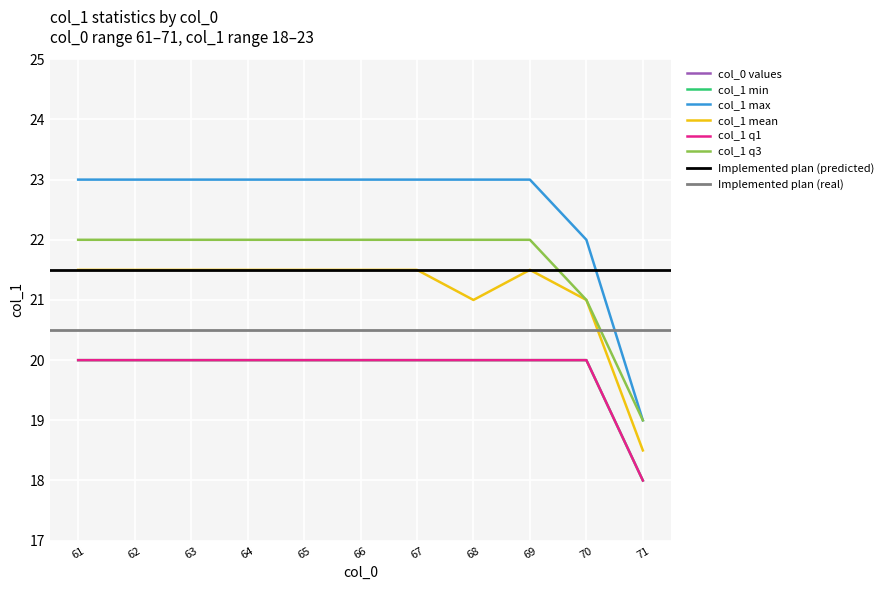

The col_1 q1 series shows 20.0 at 63. True or false?

True